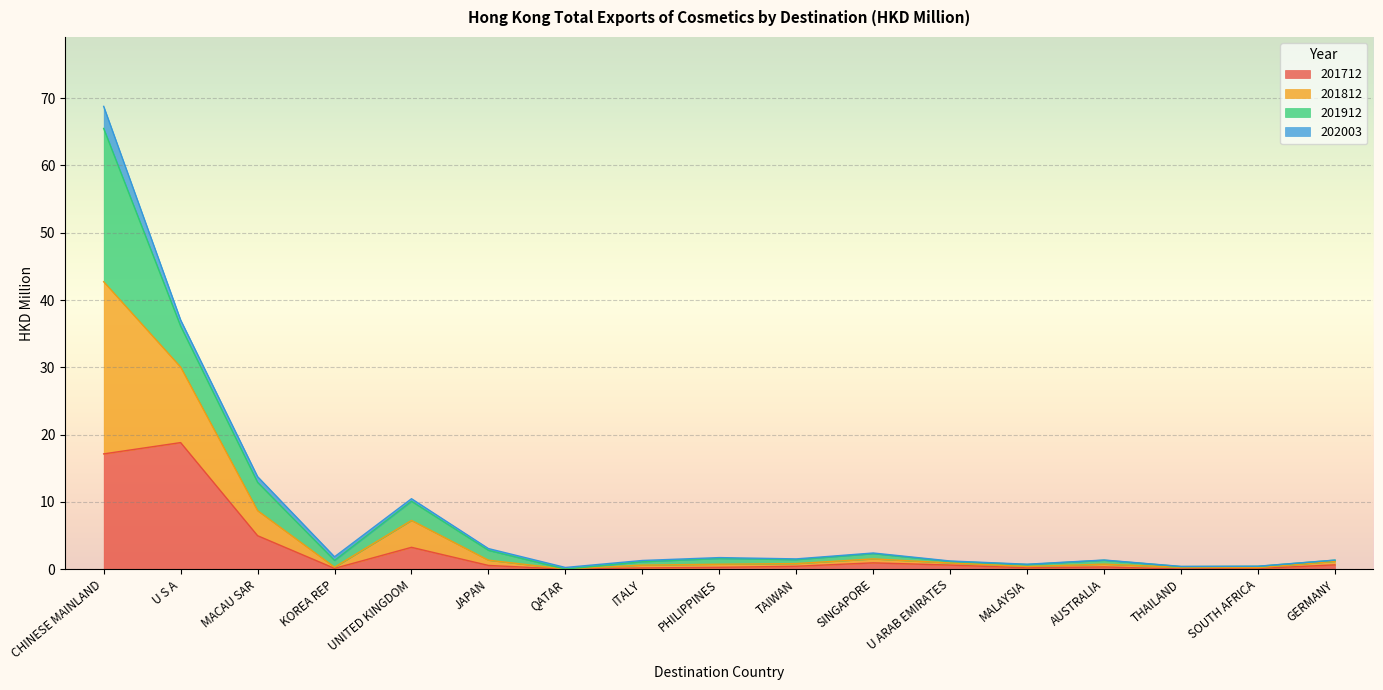

Which series has the widest spread of values?

201812